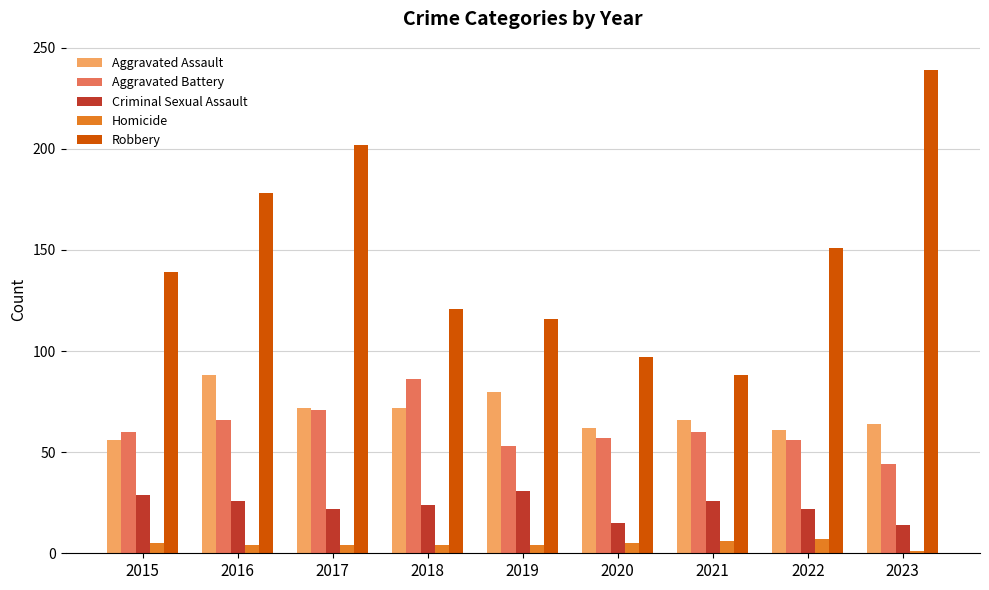

What is the highest value of the Homicide series?

7